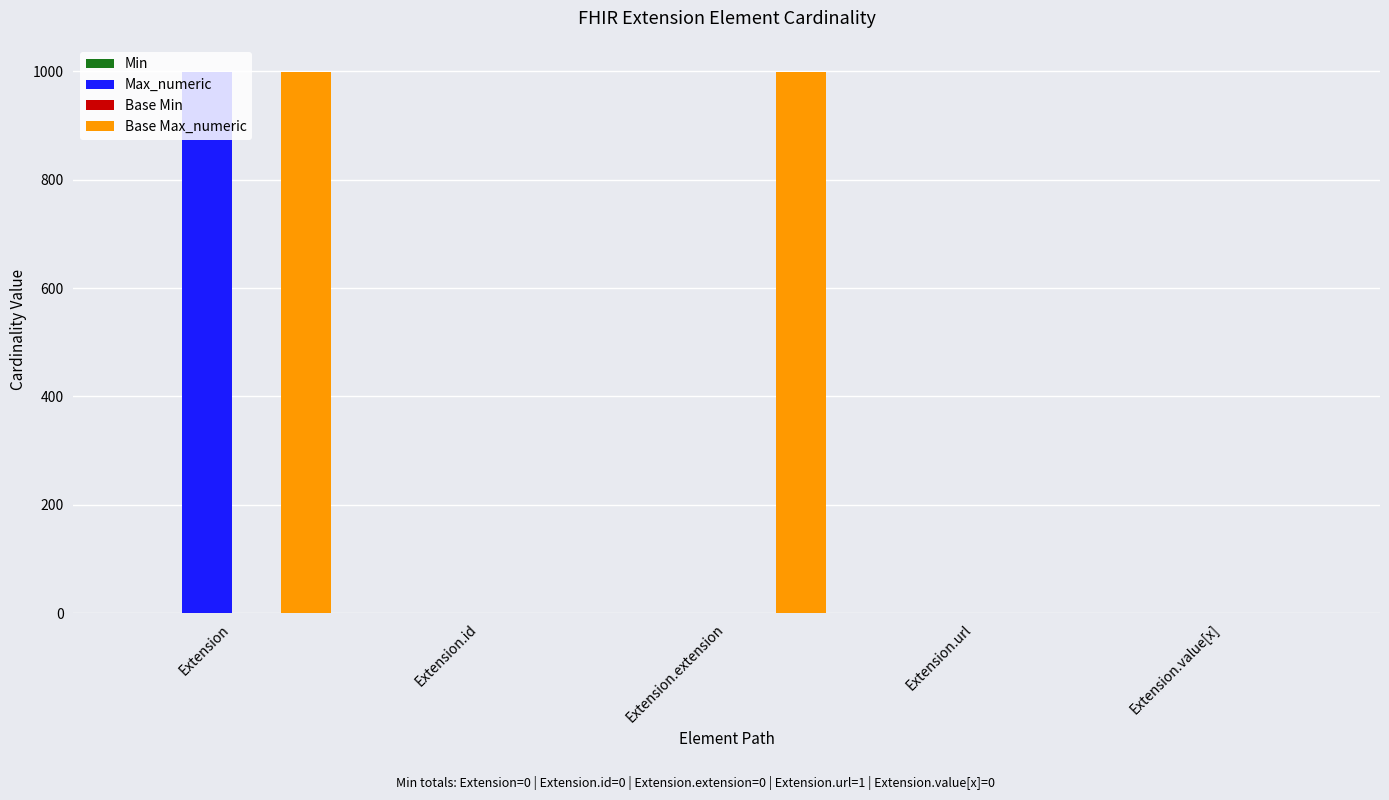

Which series changed the most between Extension.id and Extension.extension?

Base Max_numeric